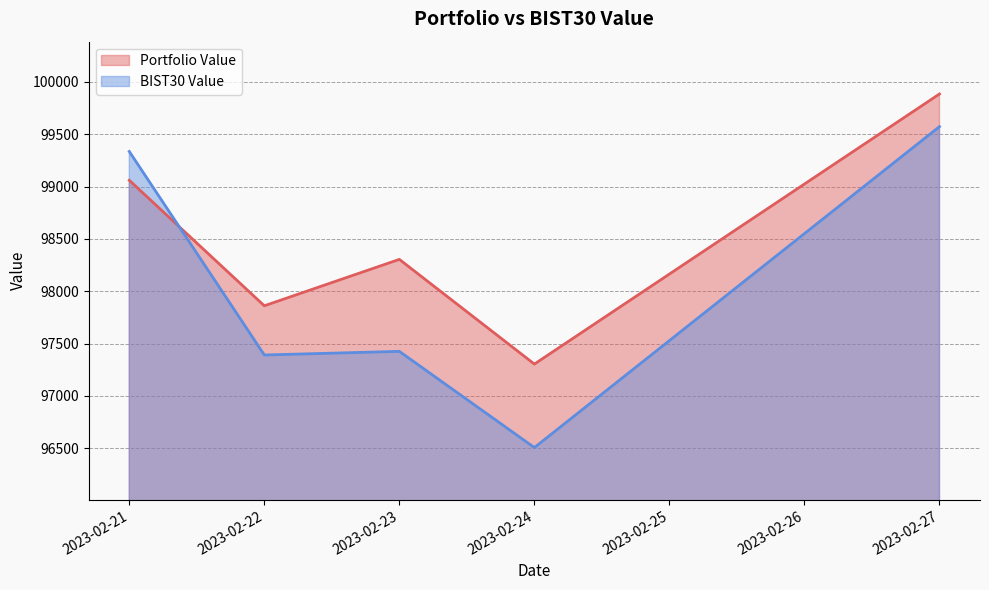

Which category has the highest value across all series?

2023-02-27